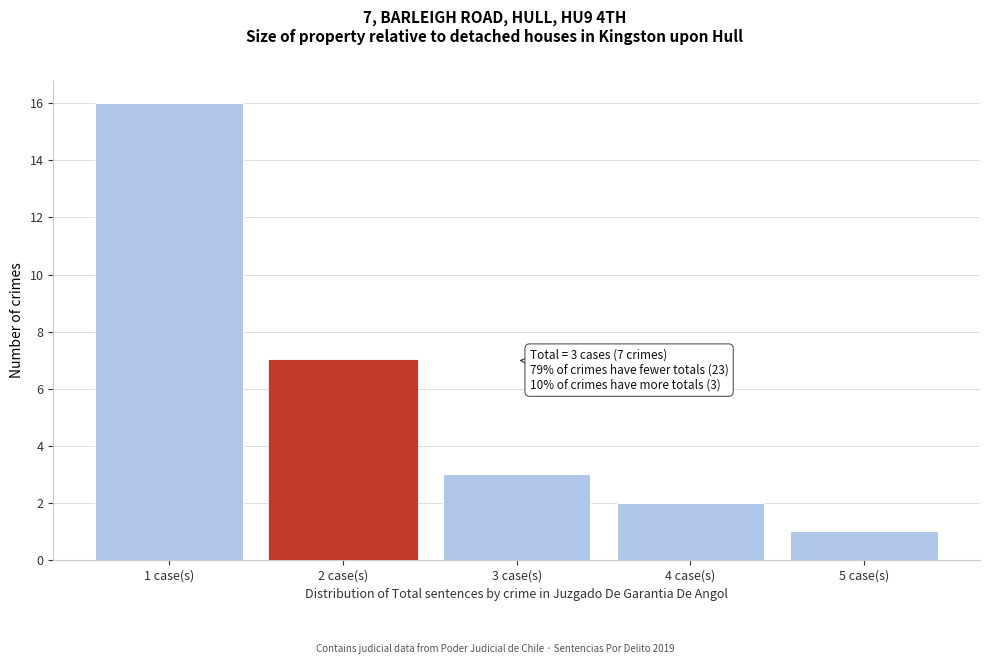

Reading right to left, extract all data points from this chart.

5 case(s)=1	4 case(s)=2	3 case(s)=3	2 case(s)=7	1 case(s)=16